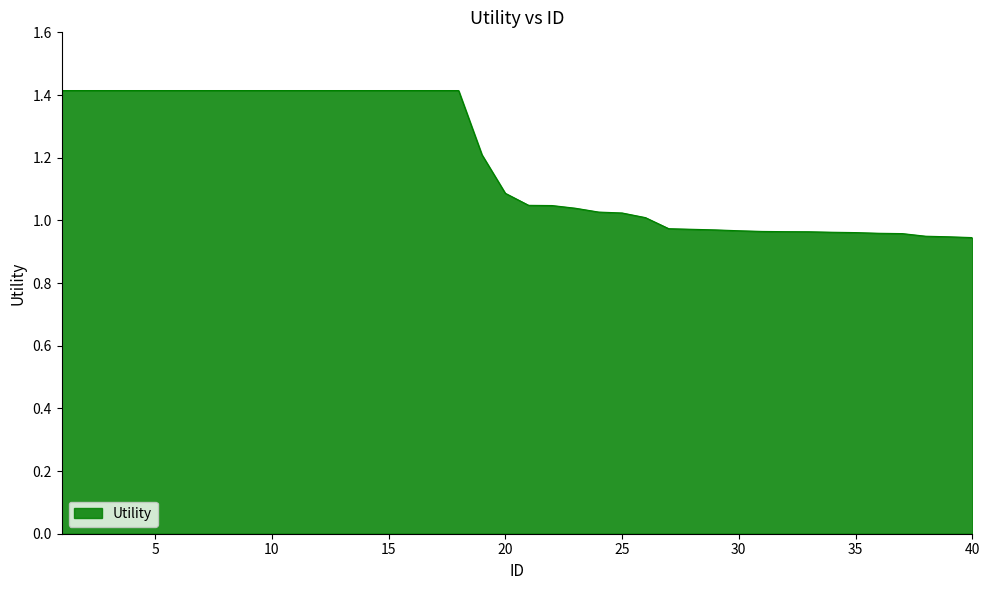

What is the maximum value shown in the chart?

1.4